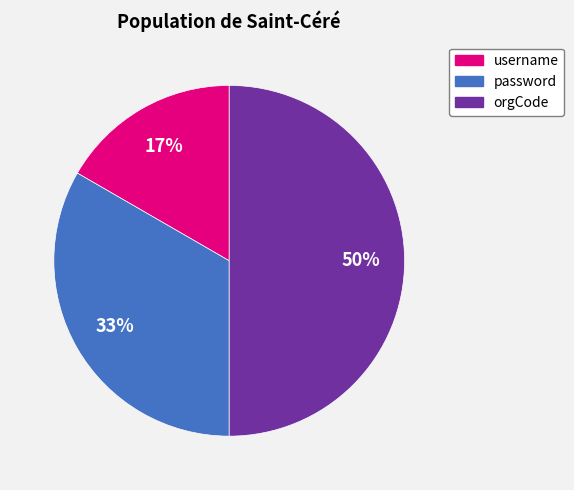

To the nearest percent, what percentage of the pie is orgCode?

50%